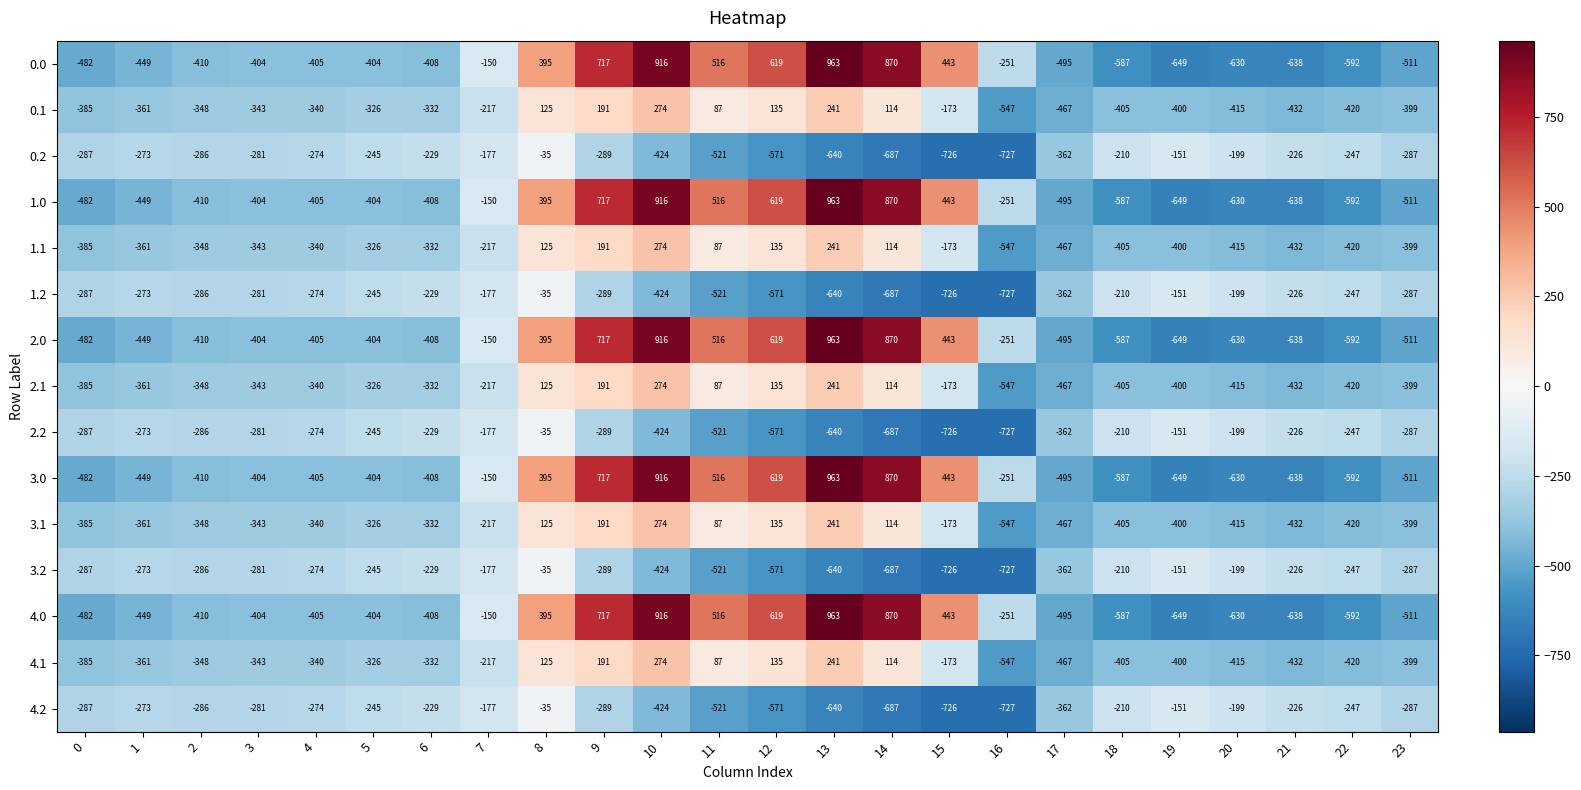

How many data points does each series have?

24